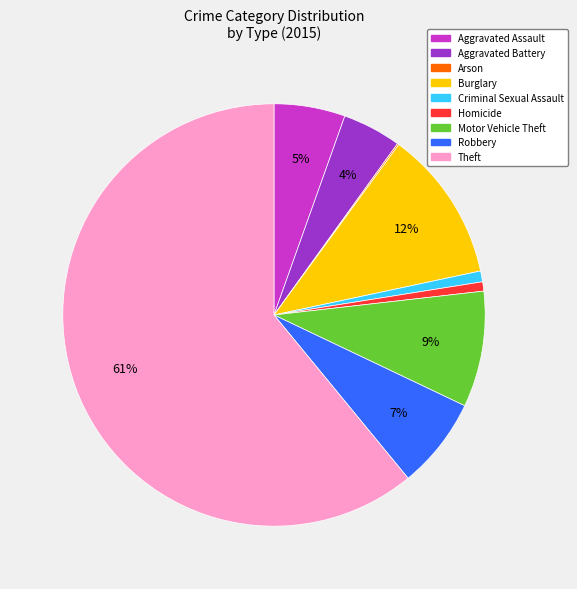

Which category accounts for the majority?

Theft